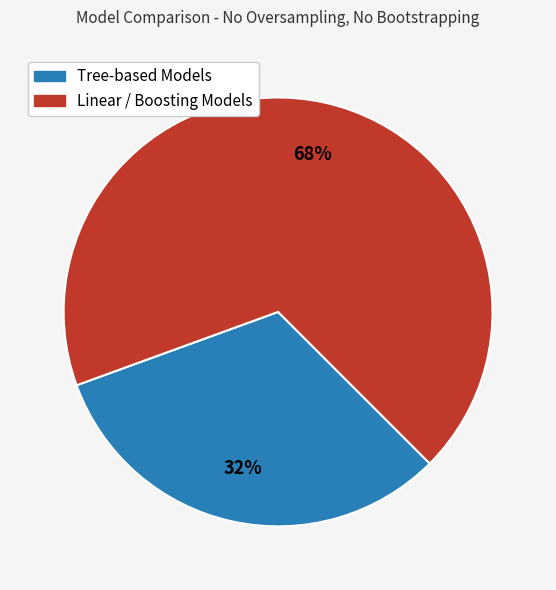

How many segments does this pie chart have?

2